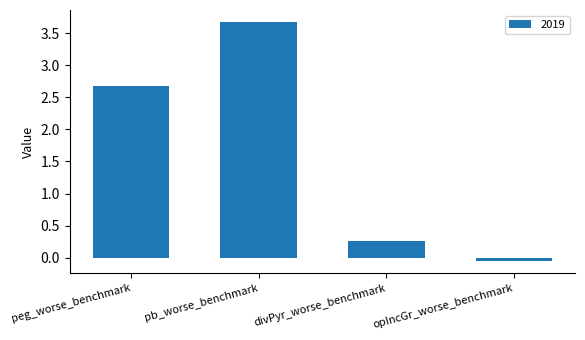

True or false: the data shows 1.6 at peg_worse_benchmark.

False